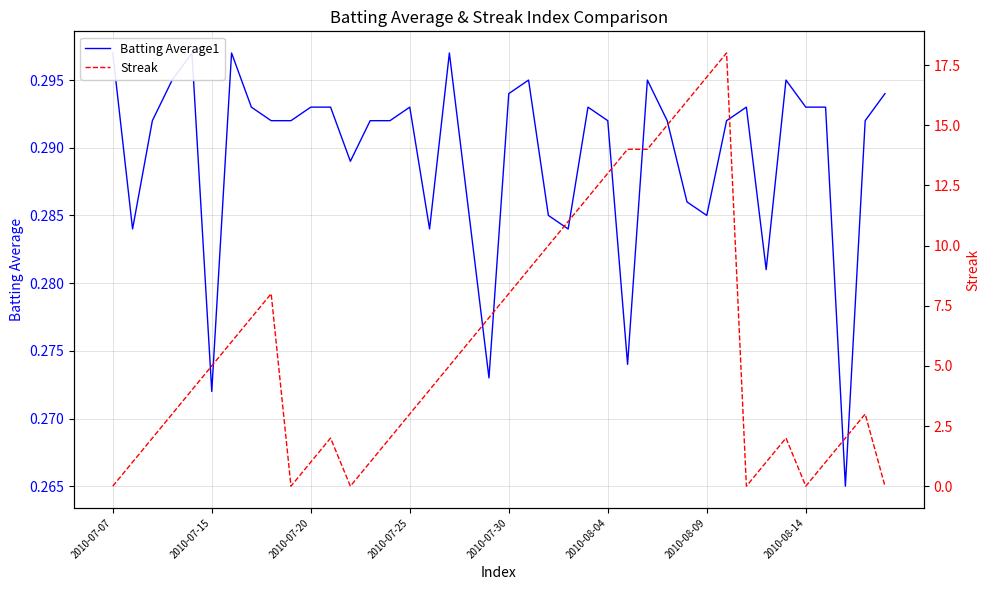

Is this an area chart (filled region under the line)?

No